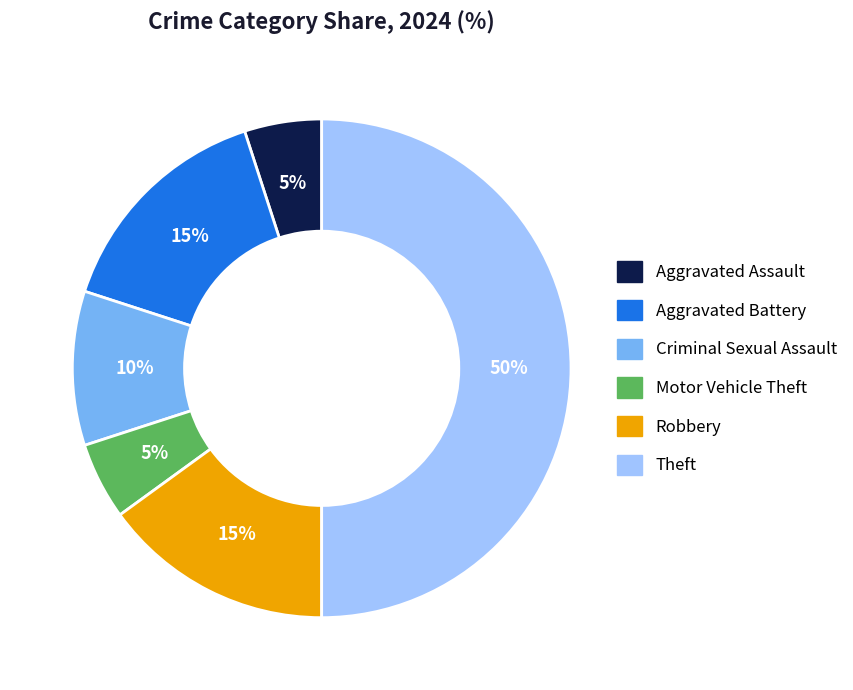

True or false: Theft accounts for 50% of the total.

True